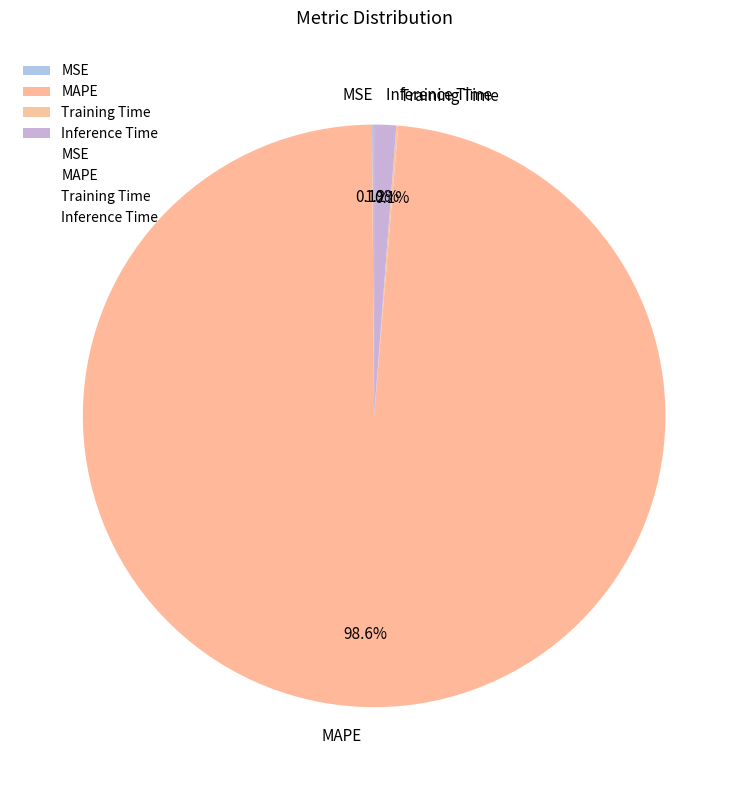

Which category accounts for the majority?

MAPE